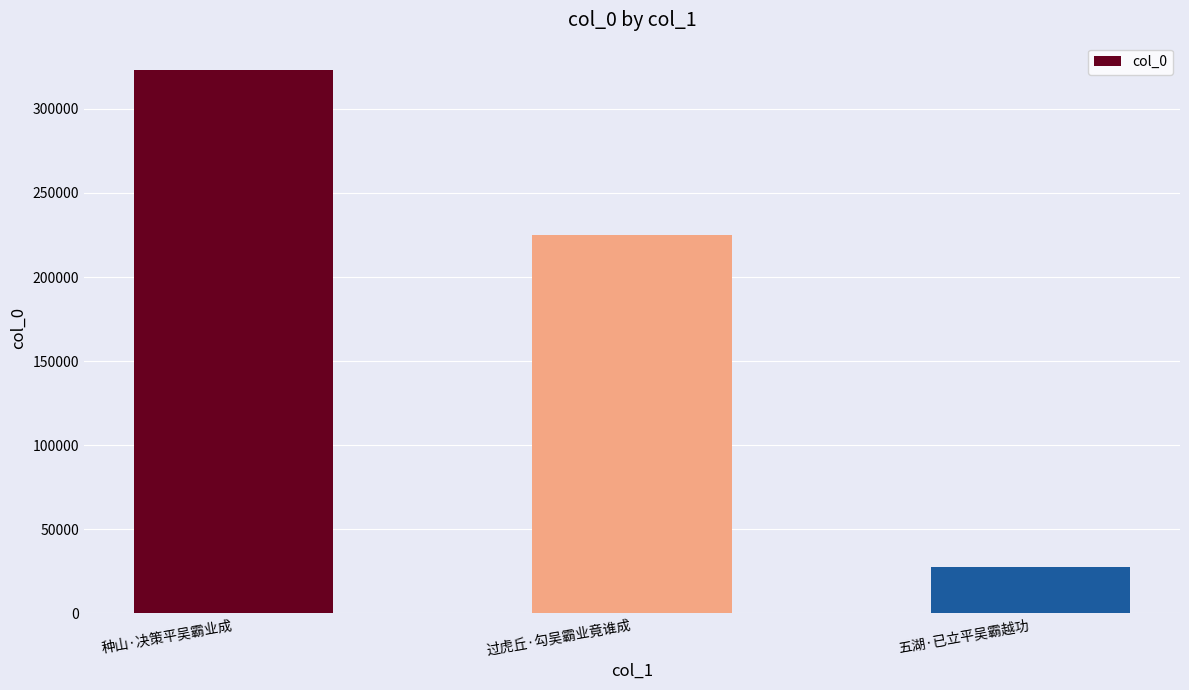

What is the greatest value displayed?

323215